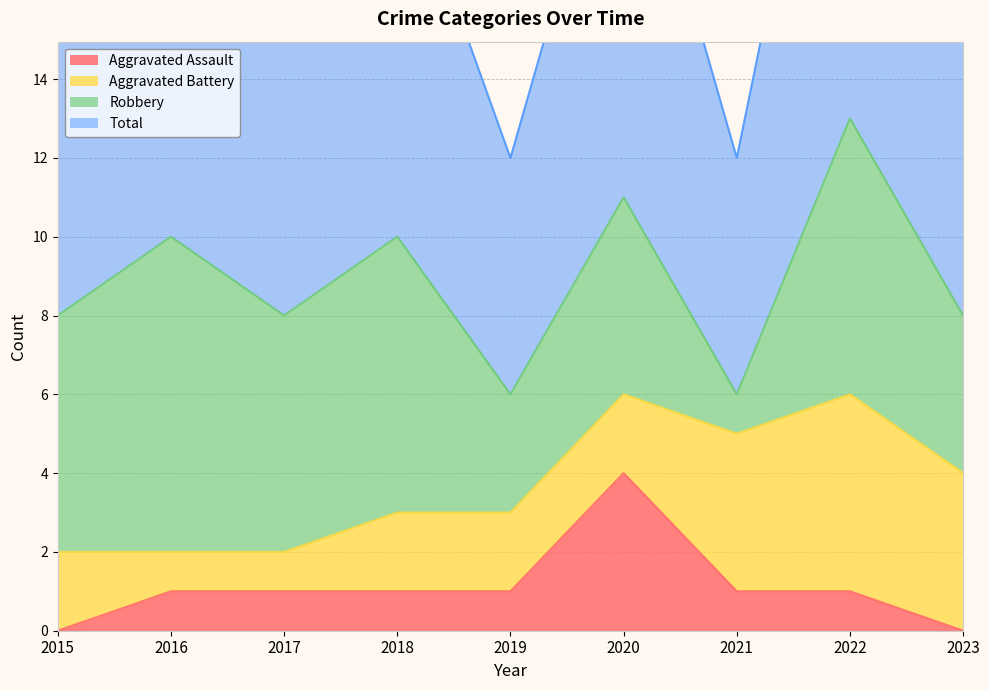

Is it true that Aggravated Assault equals 1 at 2019?

True